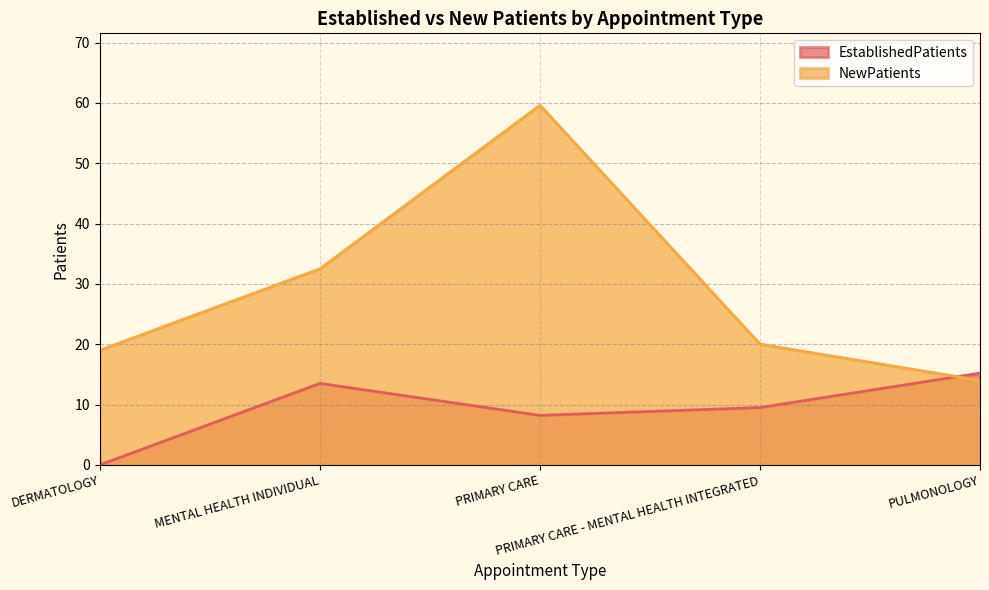

How many lines are shown in the chart?

2